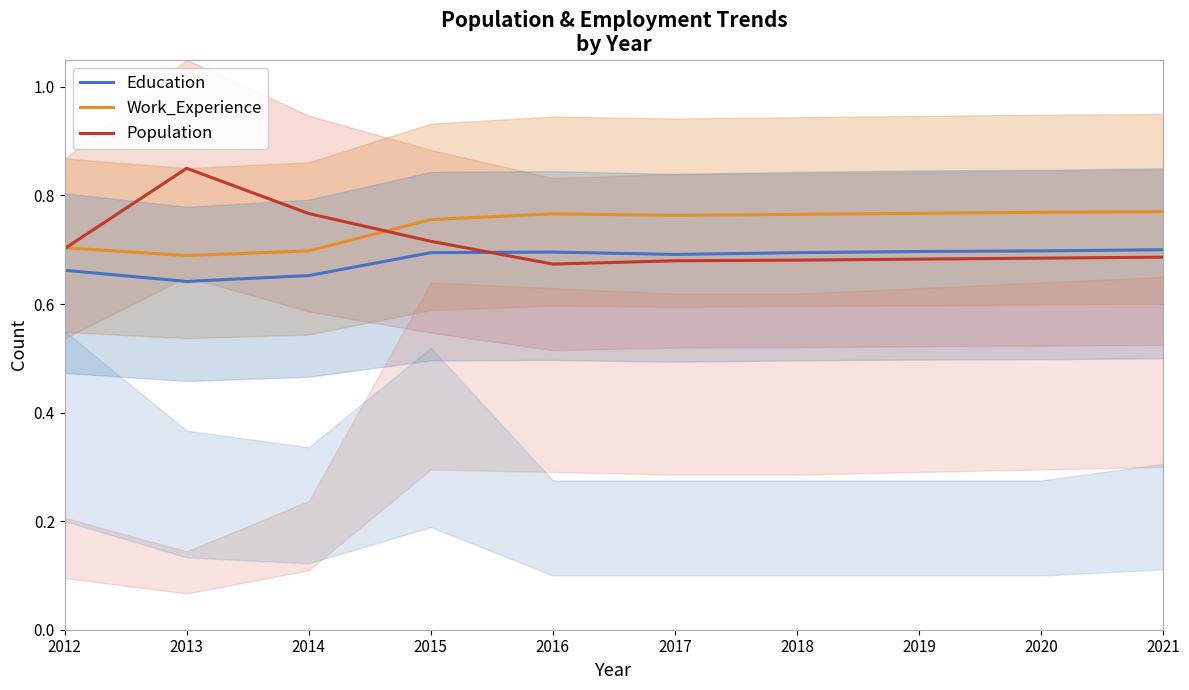

True or false: Work_Experience and Population intersect in this chart.

True